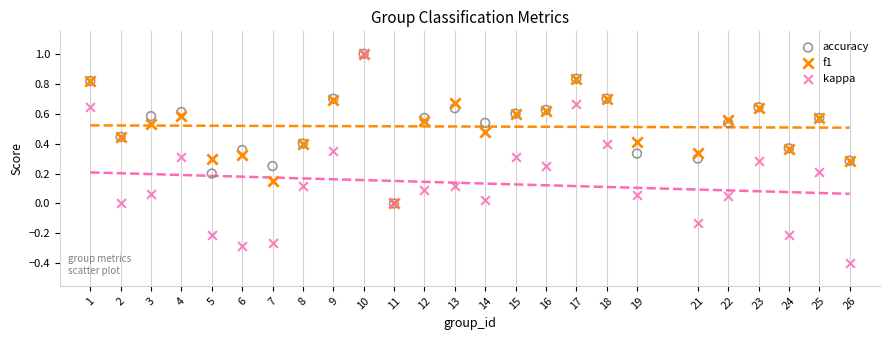

Which series contains the lowest Y value?

kappa